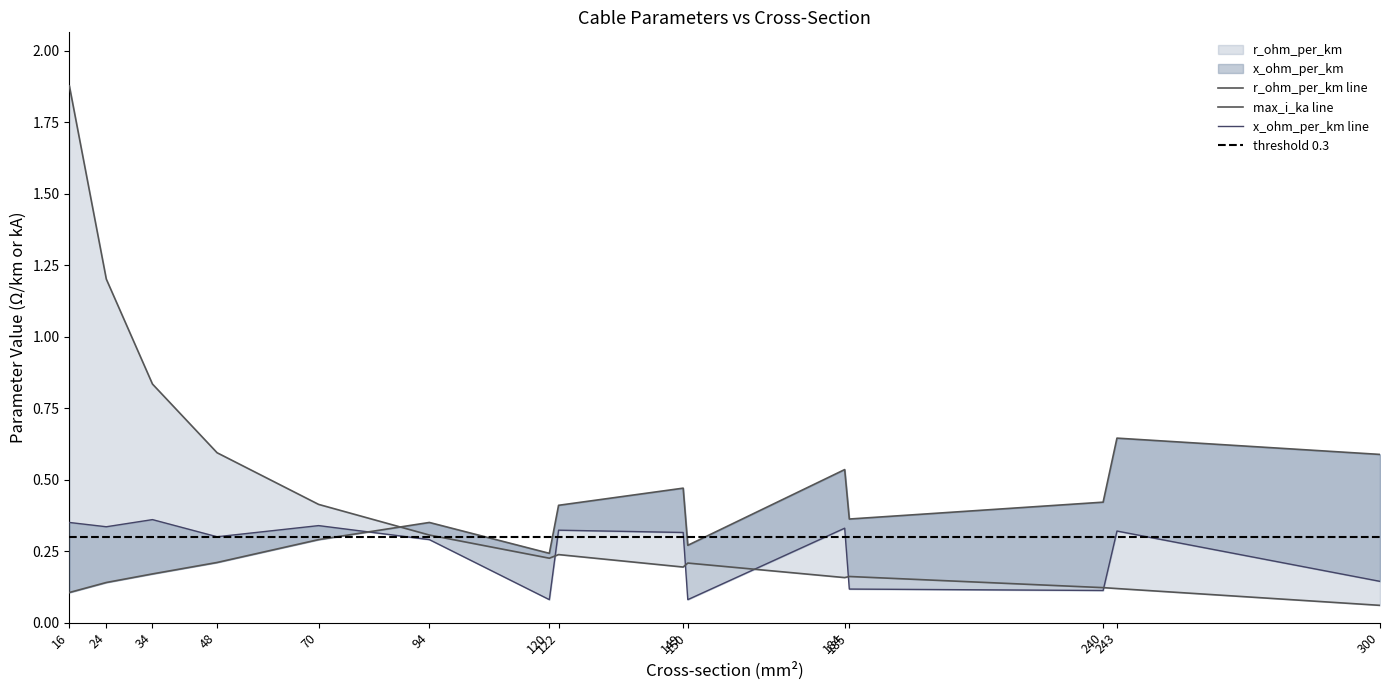

How many intersections are there between max_i_ka and x_ohm_per_km?

1